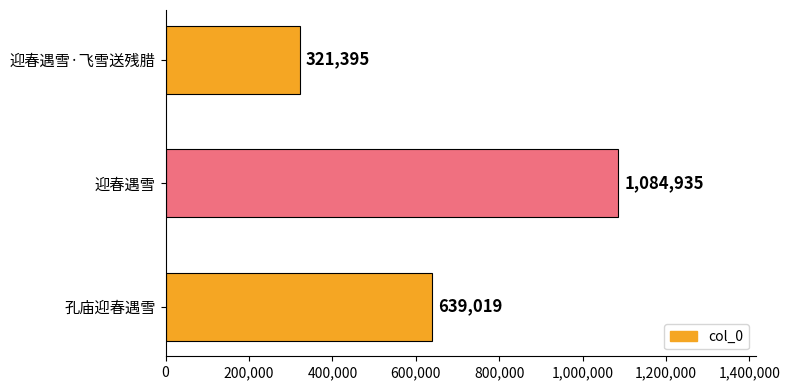

The value at 孔庙迎春遇雪 is 639019. True or false?

True